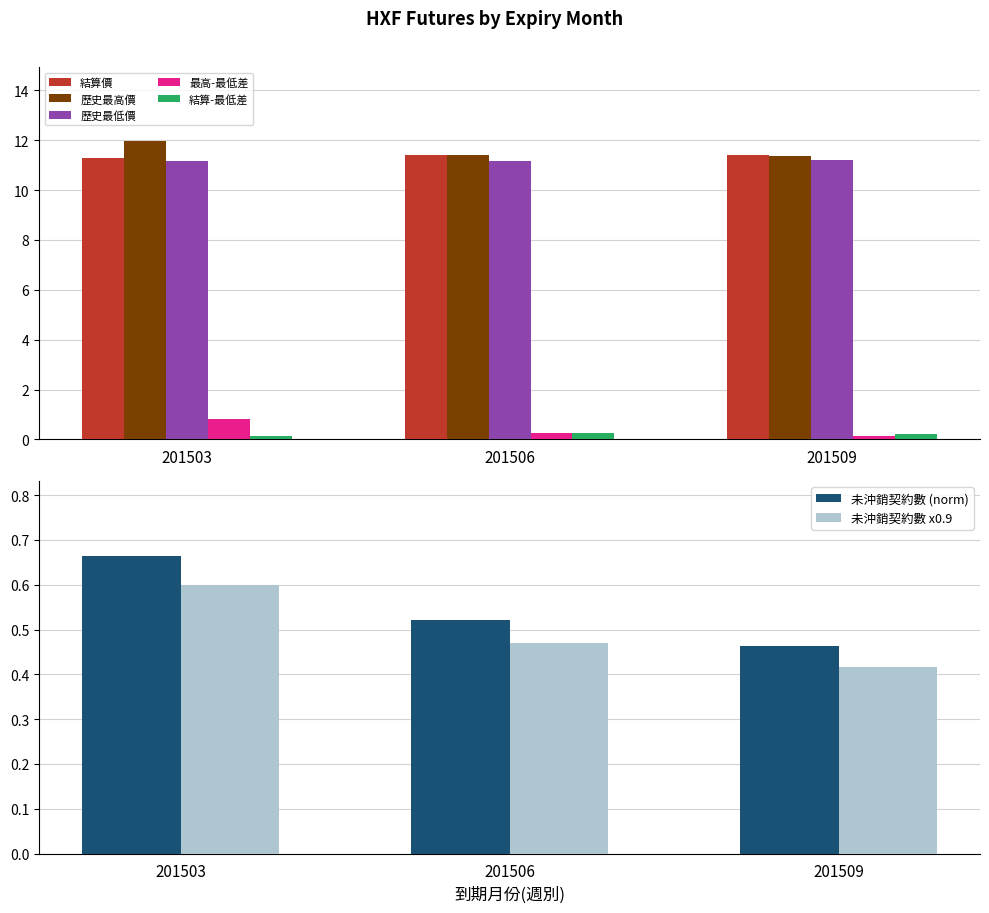

Rank the categories by 歷史最低價 value from lowest to highest.

201503, 201506, 201509